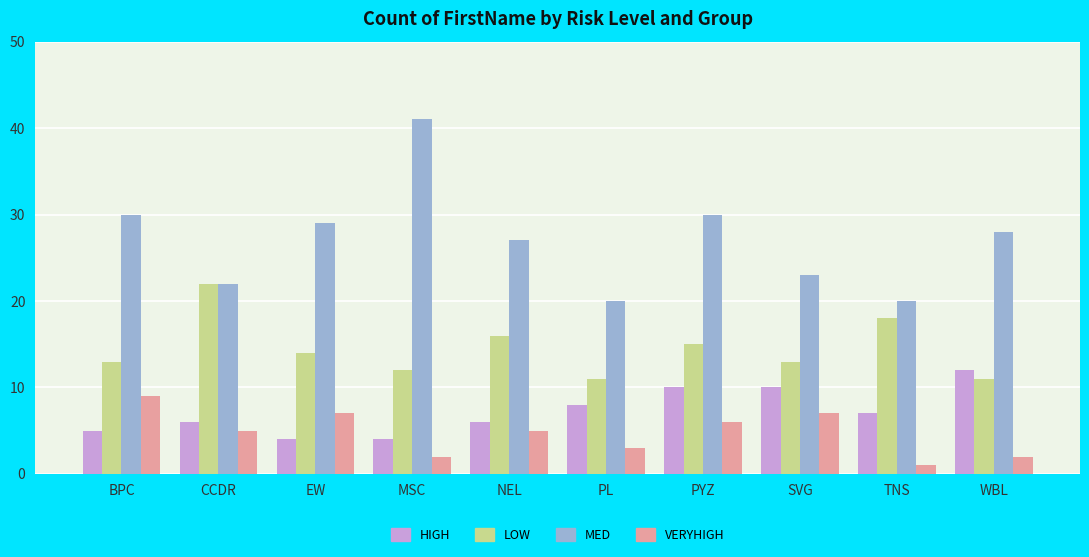

Are the bars grouped side by side (vs. stacked)?

Yes